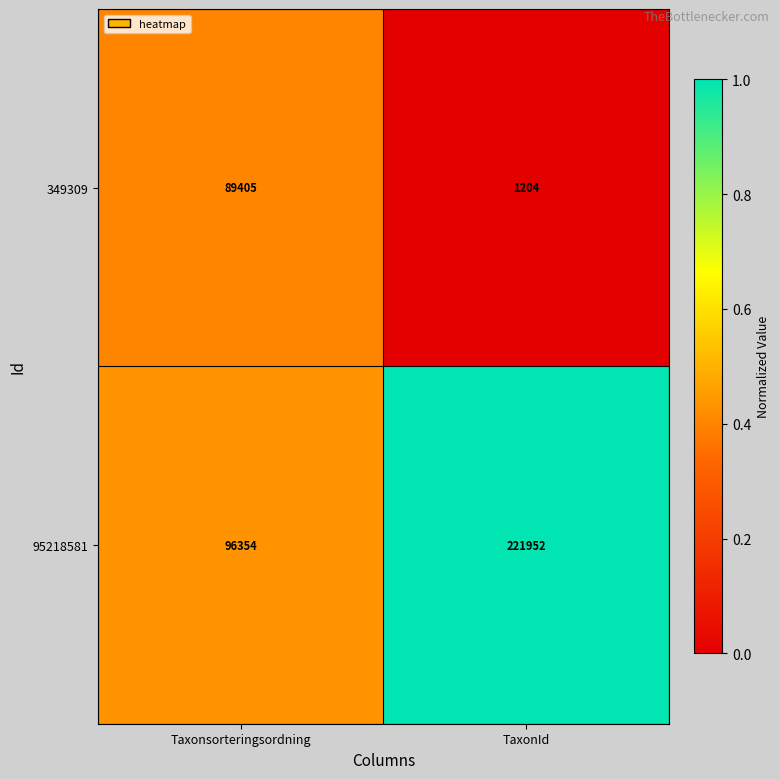

How many distinct data groups are displayed?

2